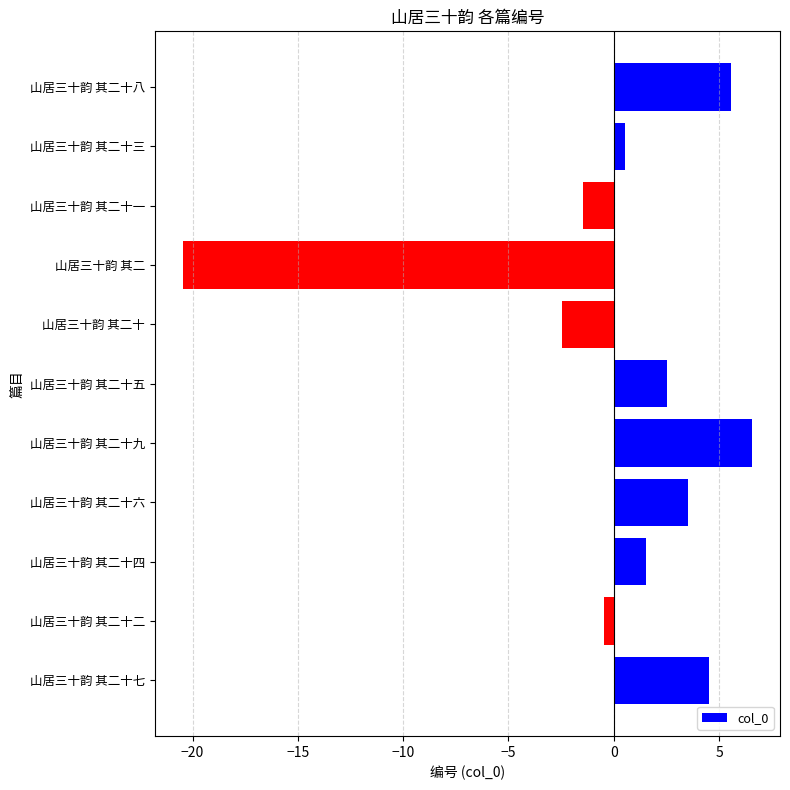

What is the minimum value shown in the chart?

-20.5